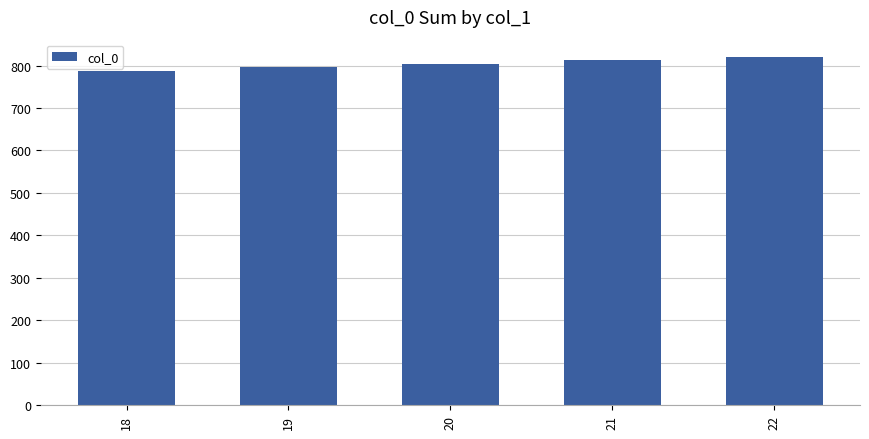

Is it true that the value at 18 is 1411?

False